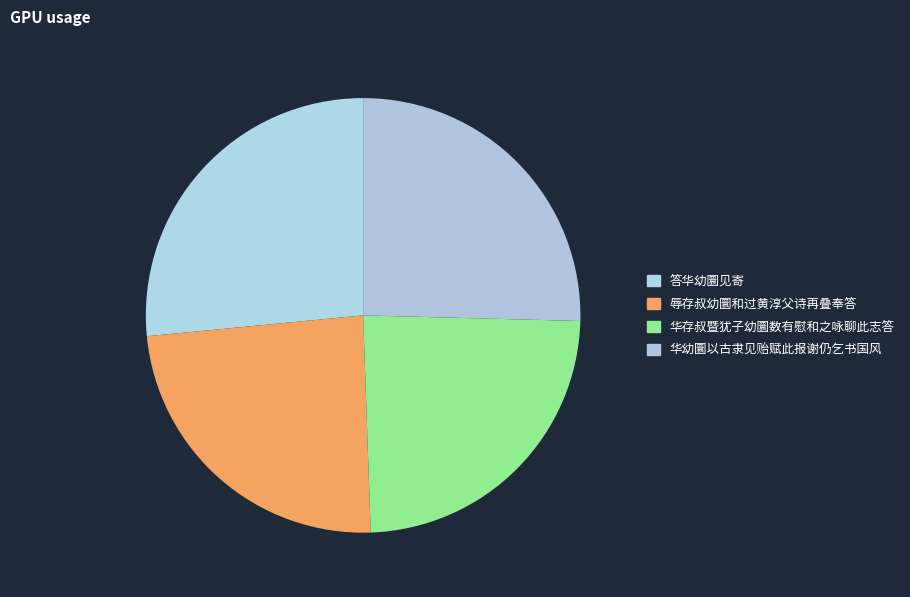

Does 华幼圜以古隶见贻赋此报谢仍乞书国风 represent more than half of the total?

No